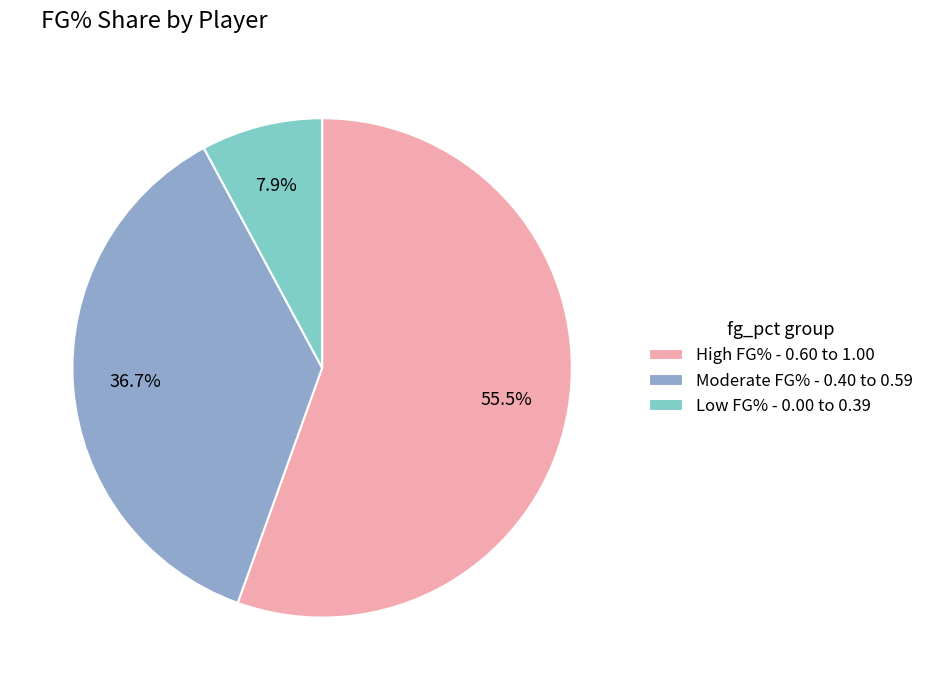

To the nearest percent, what is the average slice percentage?

33%